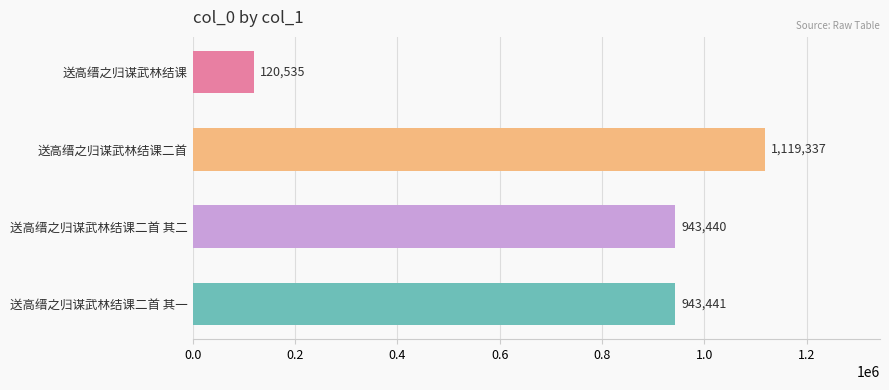

What is the sum of all values?

3126753